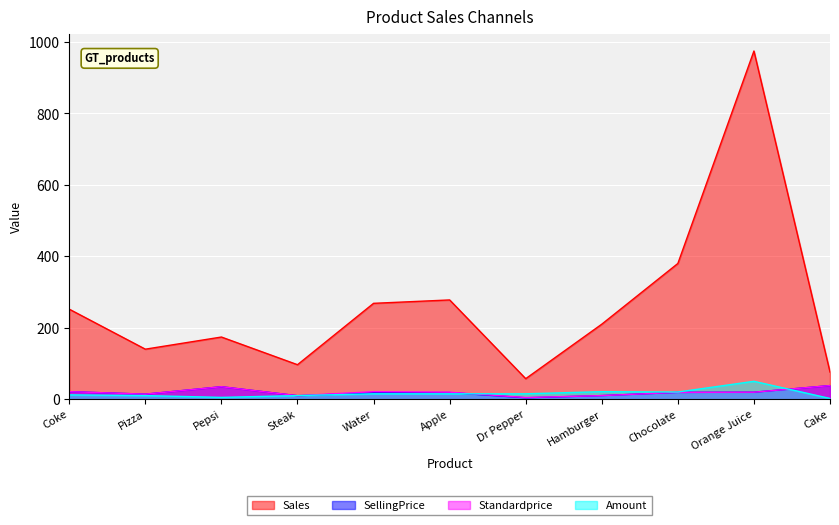

Does the chart display data point markers on the line(s)?

No